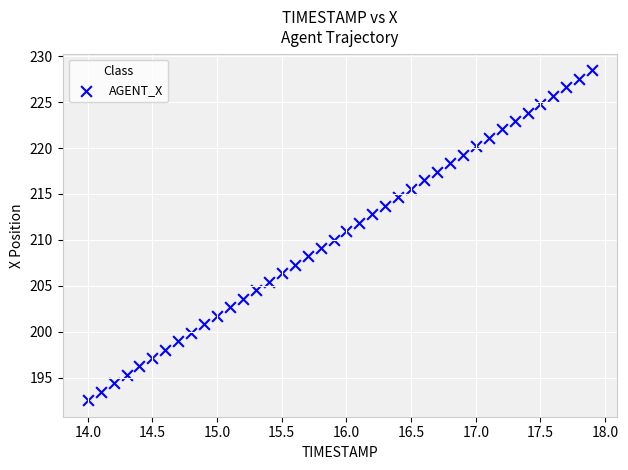

What is the range of Y values (max minus min)?

35.9